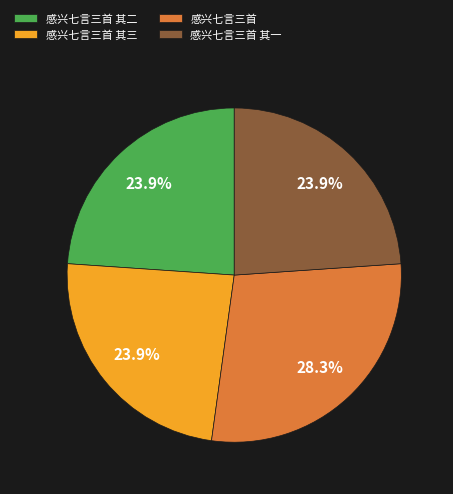

To the nearest percent, what is the difference between the 感兴七言三首 其三 and 感兴七言三首 slice percentages?

4%